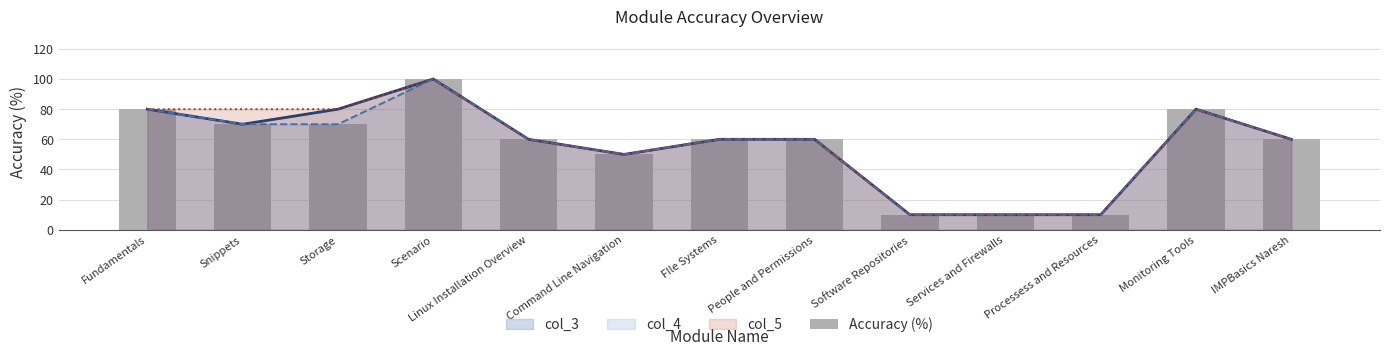

What is the difference between the maximum and minimum values?

90